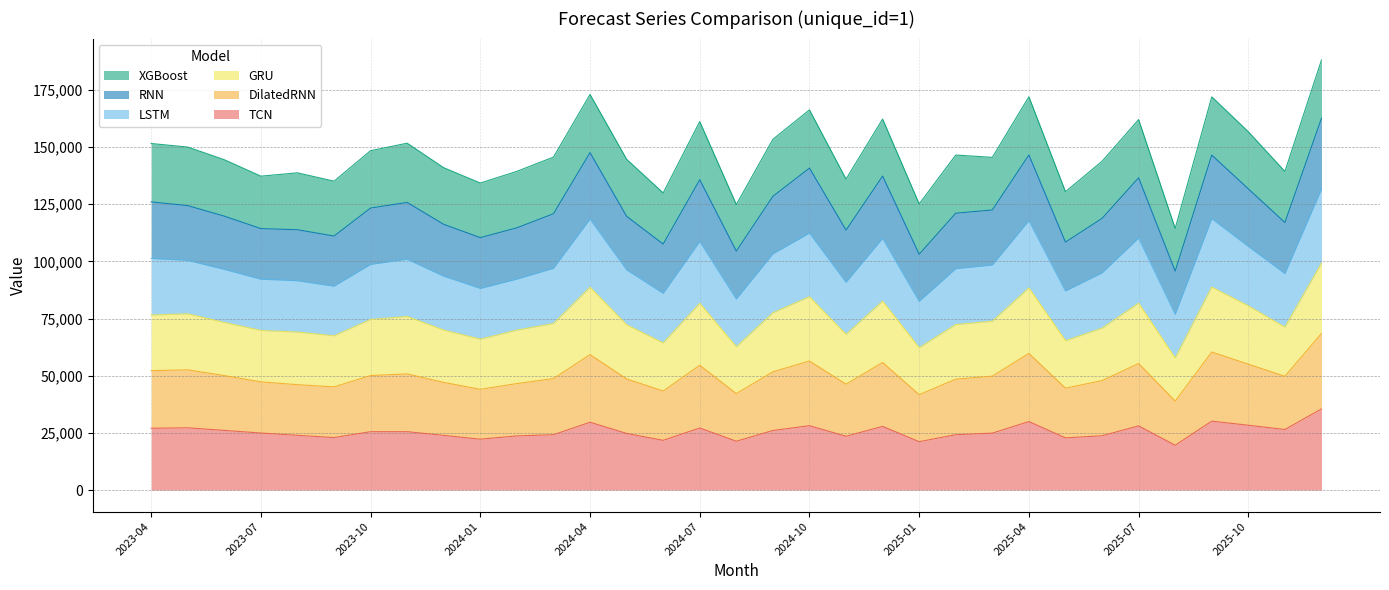

What is the highest value of the TCN series?

35490.0